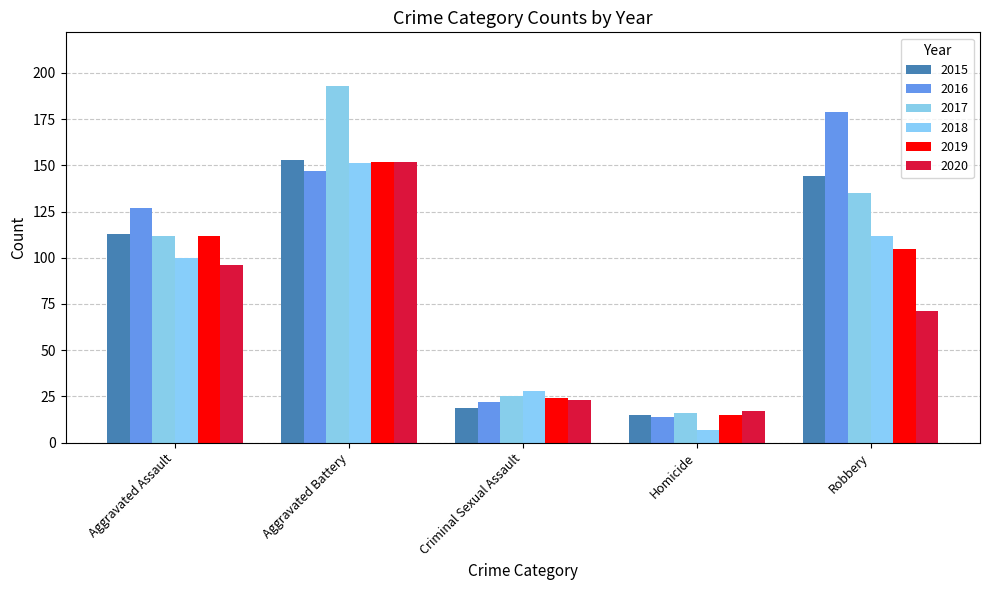

Reading left to right, what are all the values shown in this chart?

2015: 113	153	19	15	144
2016: 127	147	22	14	179
2017: 112	193	25	16	135
2018: 100	151	28	7	112
2019: 112	152	24	15	105
2020: 96	152	23	17	71